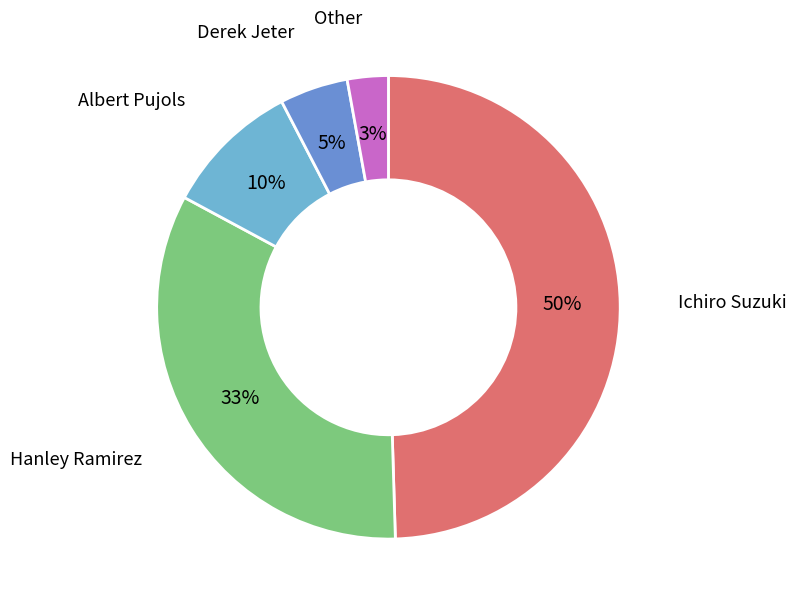

Which slice is the largest?

Ichiro Suzuki